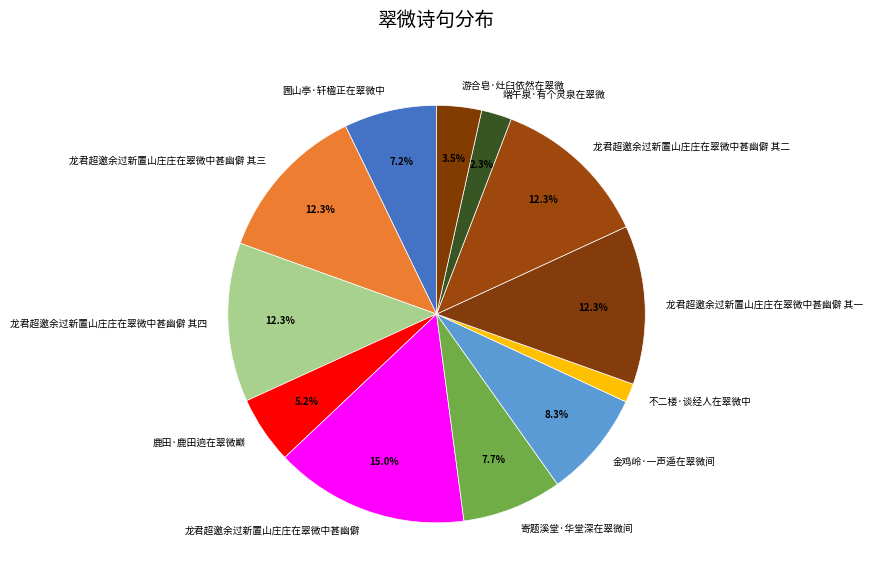

Is it true that 鹿田·鹿田逈在翠微巅 is 1% of the pie?

False